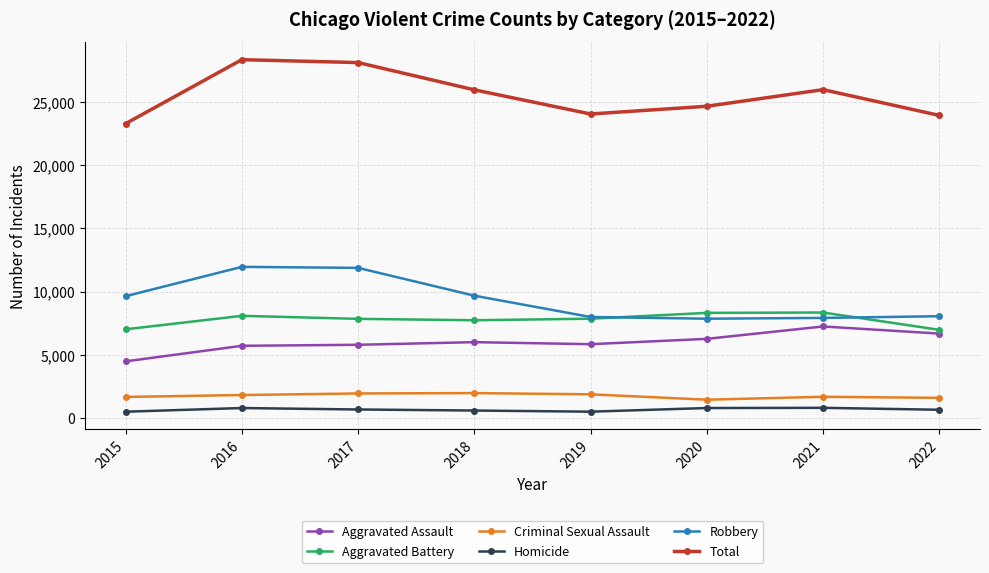

At 2017, list the series in order from largest to smallest.

Total, Robbery, Aggravated Battery, Aggravated Assault, Criminal Sexual Assault, Homicide